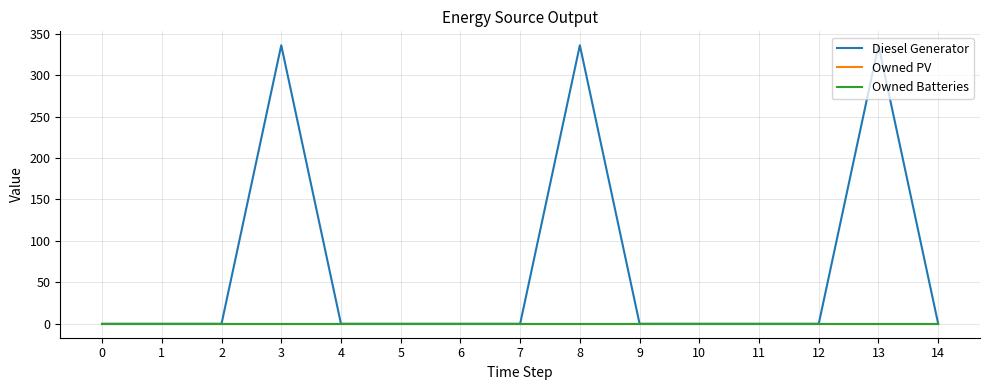

How many lines are shown in the chart?

3